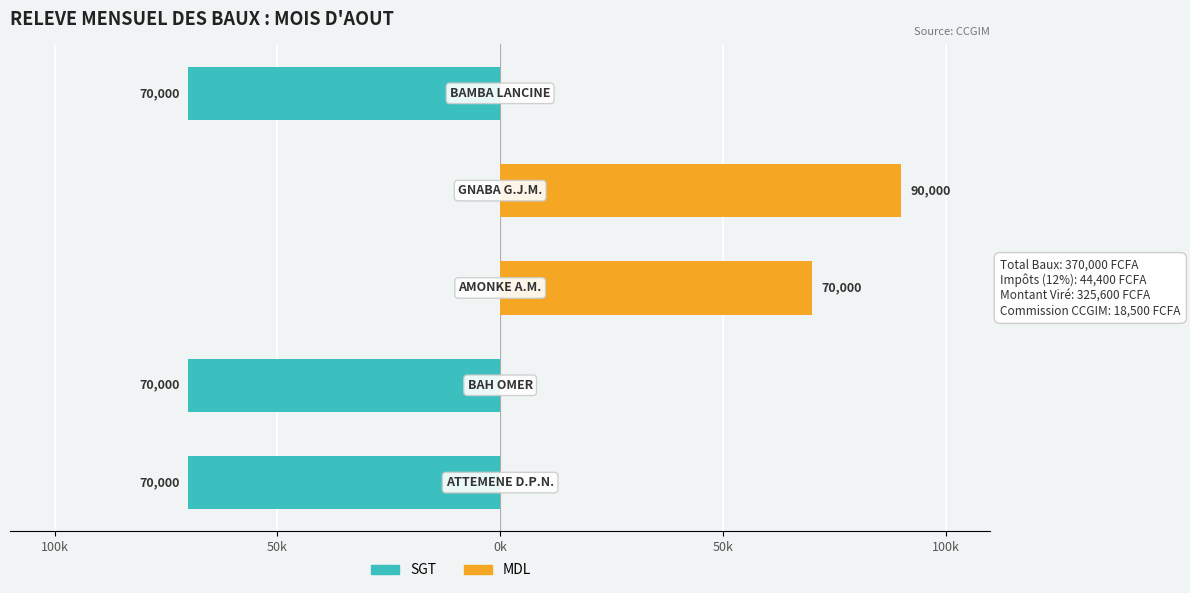

Count the number of data series in this chart.

2